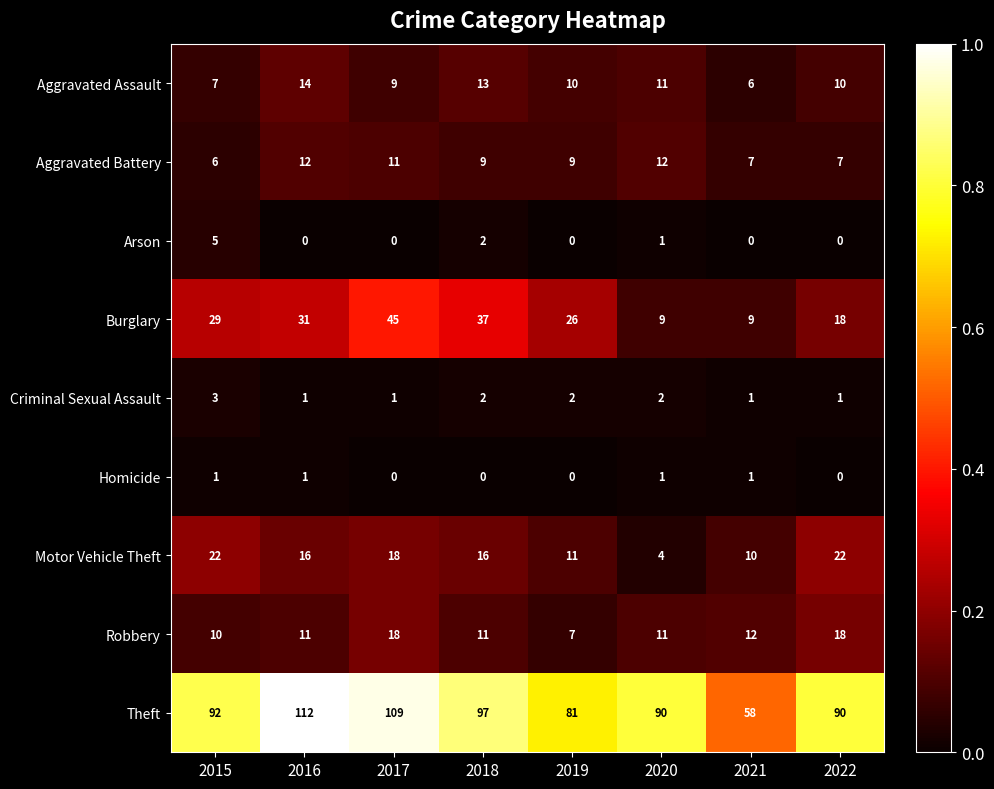

Which series changed the most between 2020 and 2021?

Theft